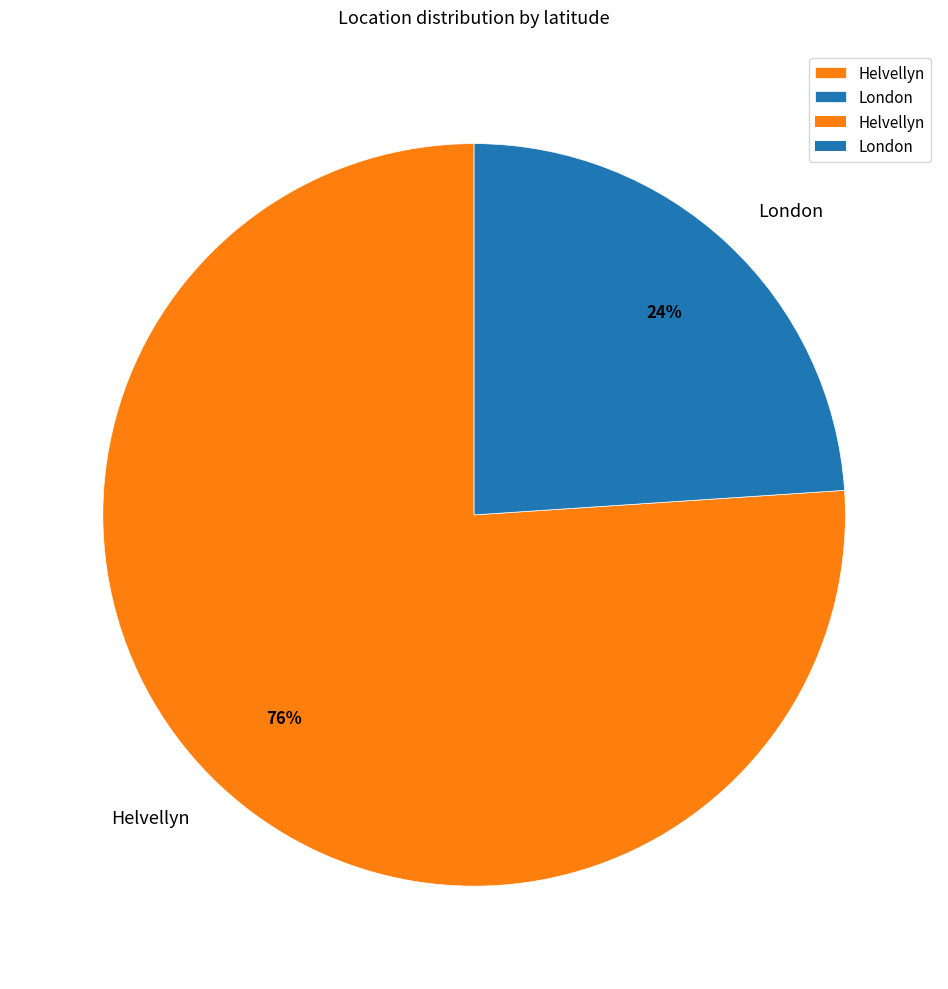

Is the sum of London and Helvellyn greater than half?

Yes